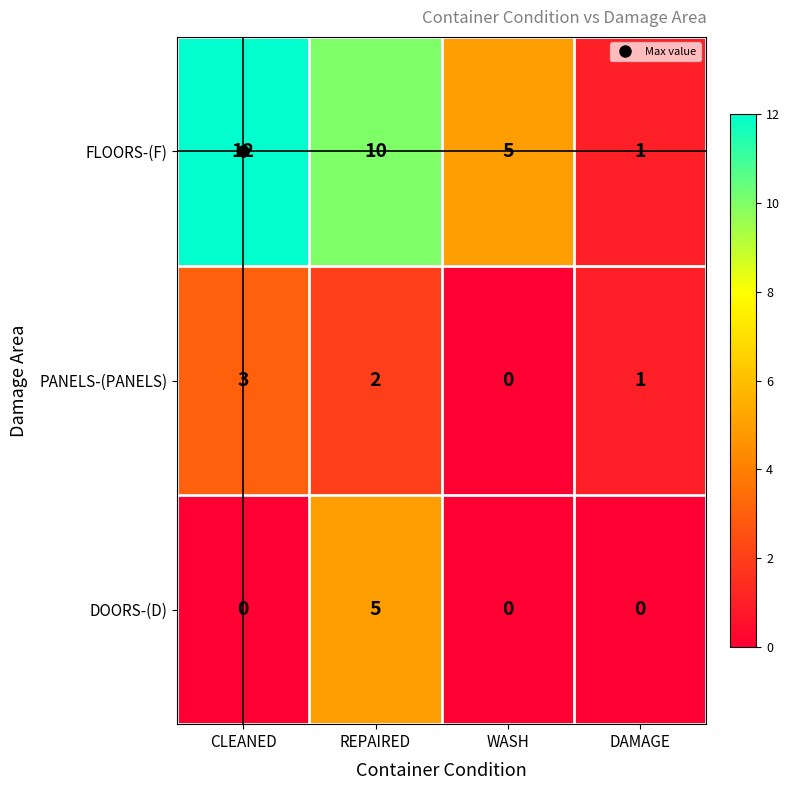

Is it true that PANELS-(PANELS) equals 1 at DAMAGE?

True